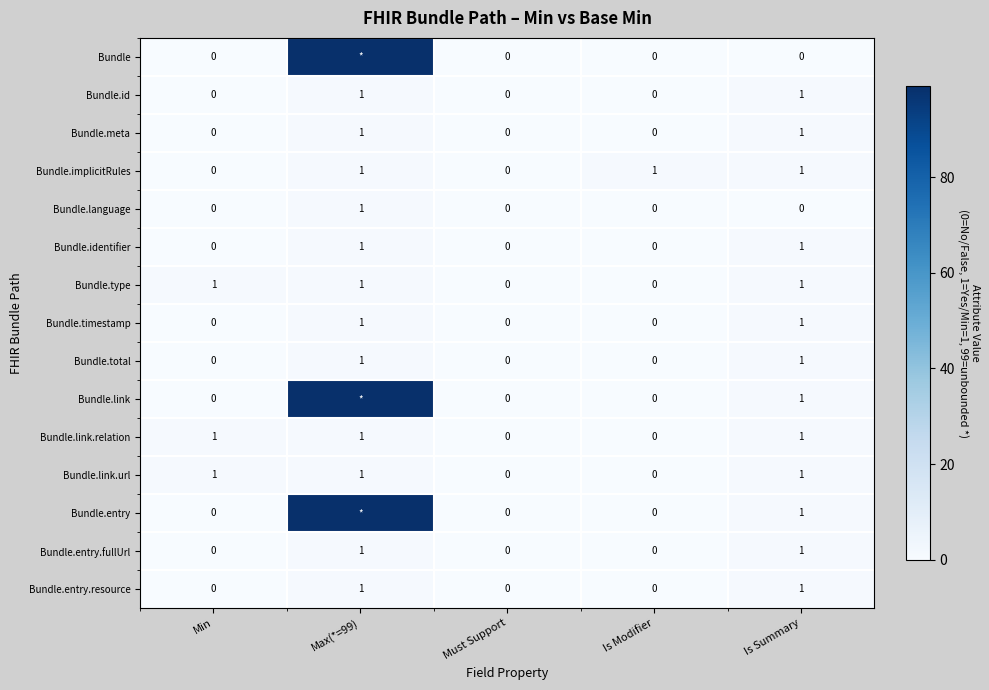

True or false: Bundle.identifier has a value of 0 at Is Modifier.

True